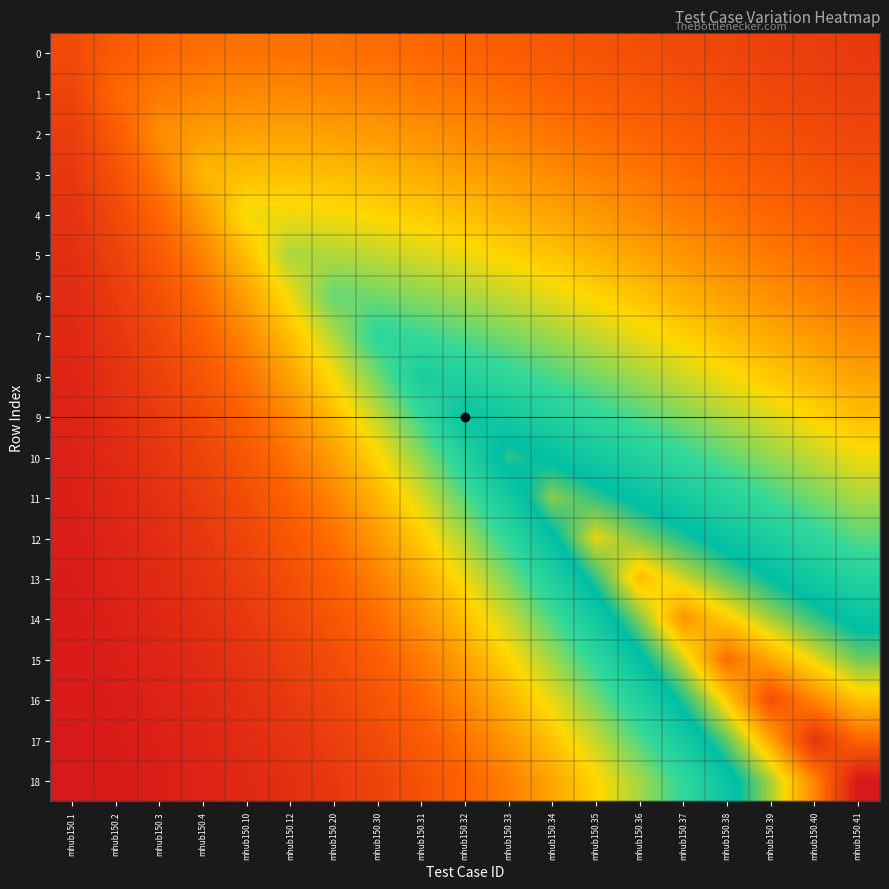

How many distinct data groups are displayed?

19